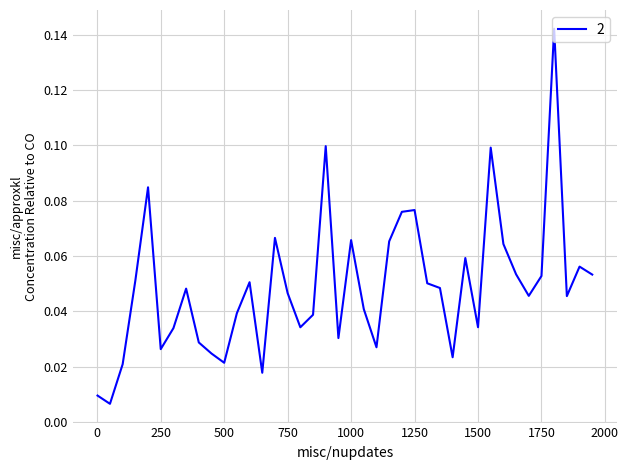

Rank the categories by value from highest to lowest.

1800, 900, 1550, 200, 1250, 1200, 700, 1000, 1150, 1600, 1450, 1900, 1650, 1950, 1750, 150, 600, 1300, 1350, 350, 750, 1700, 1850, 1050, 550, 850, 1500, 800, 300, 950, 400, 1100, 250, 450, 1400, 500, 100, 650, 1, 50